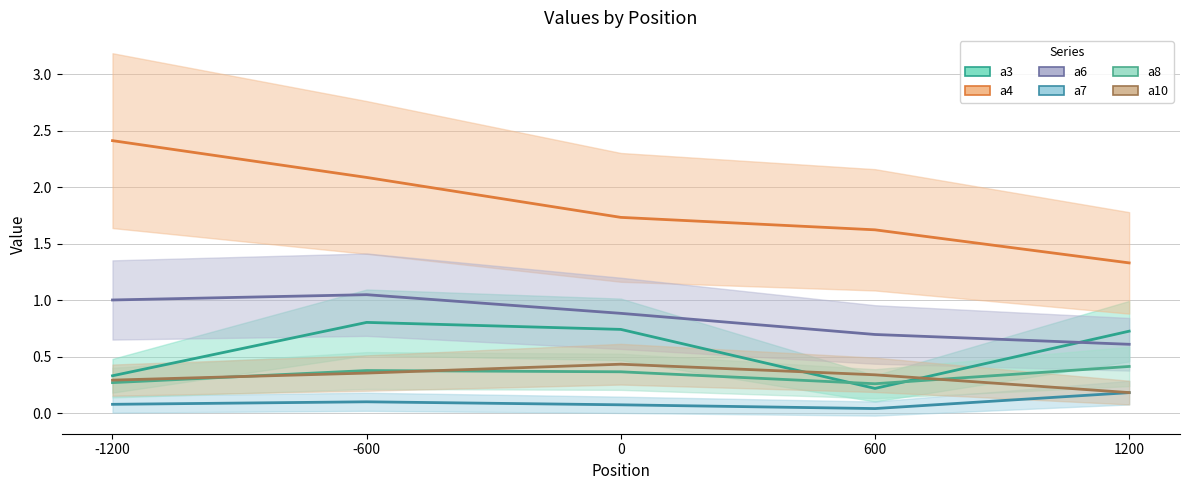

What is the spread (max minus min) of values at 600?

1.6